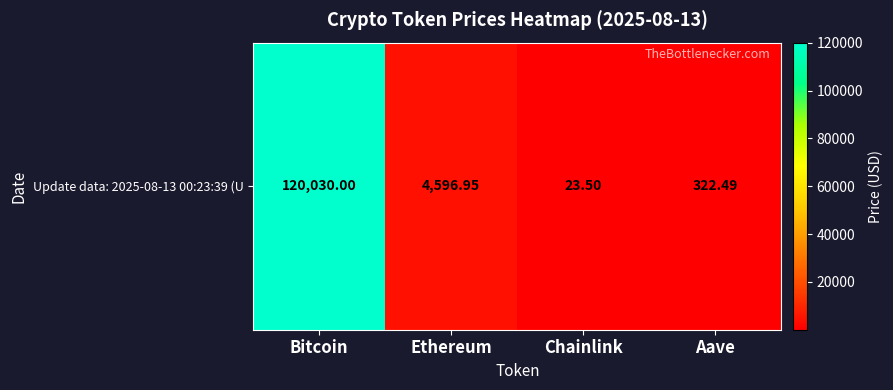

Rank the categories by value from lowest to highest.

Chainlink, Aave, Ethereum, Bitcoin